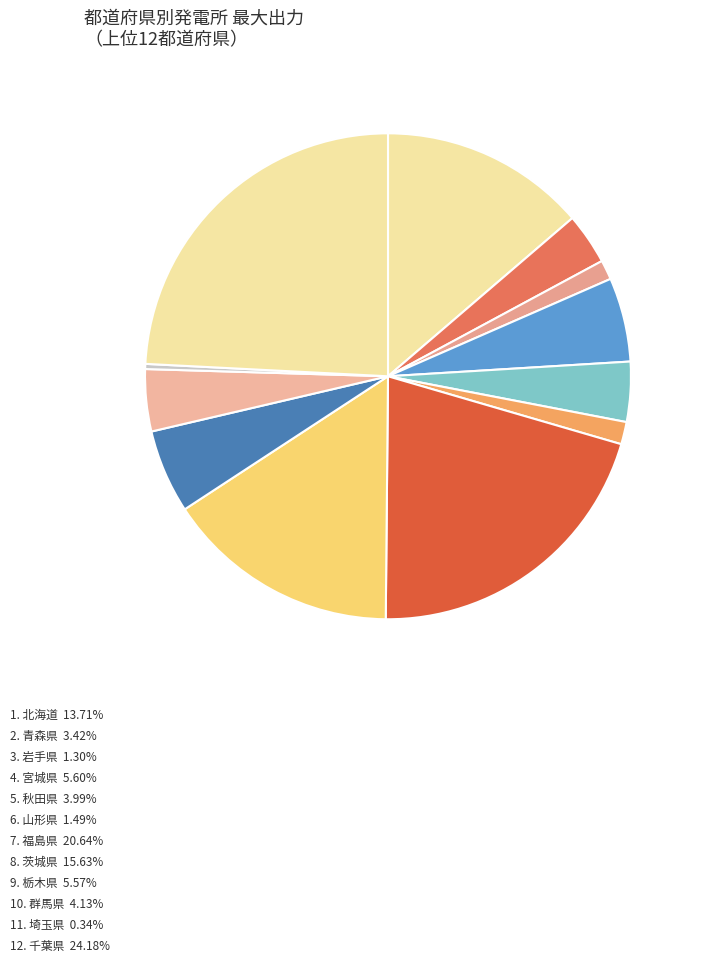

Count the number of slices in the pie.

12